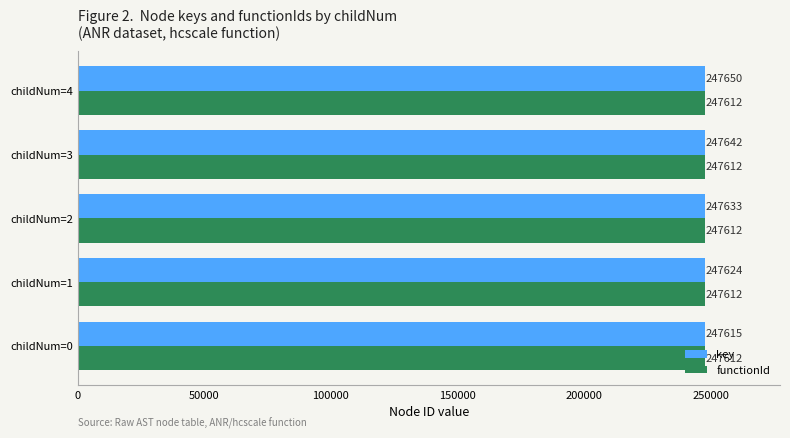

Which series has the largest total across all categories?

key